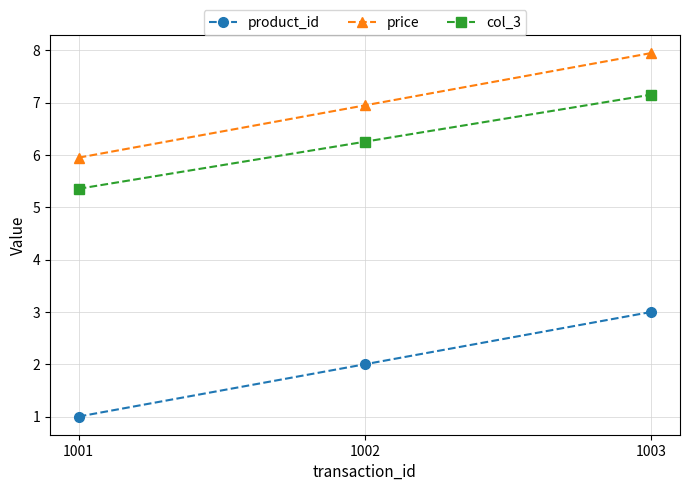

Which series has the largest total across all categories?

price